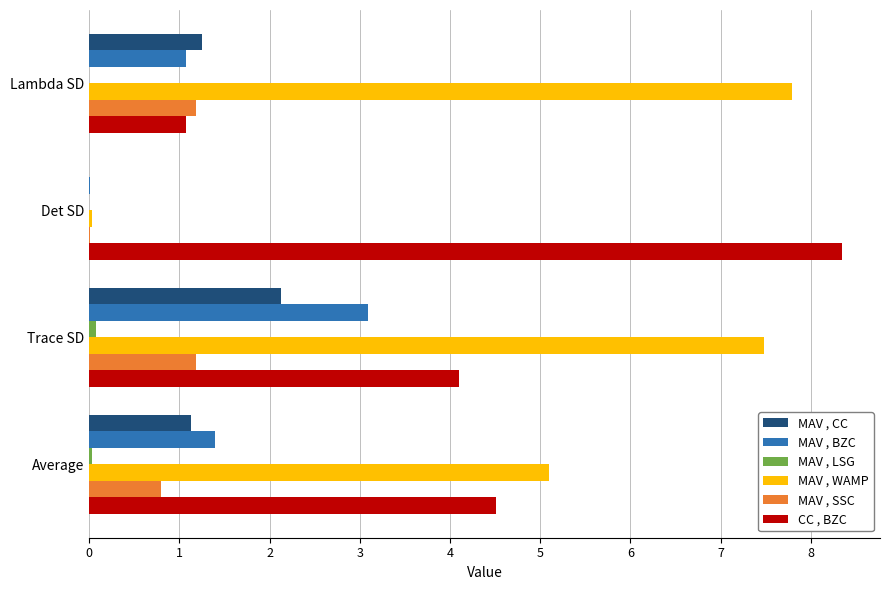

Is it true that CC , BZC equals 5.7 at Trace SD?

False